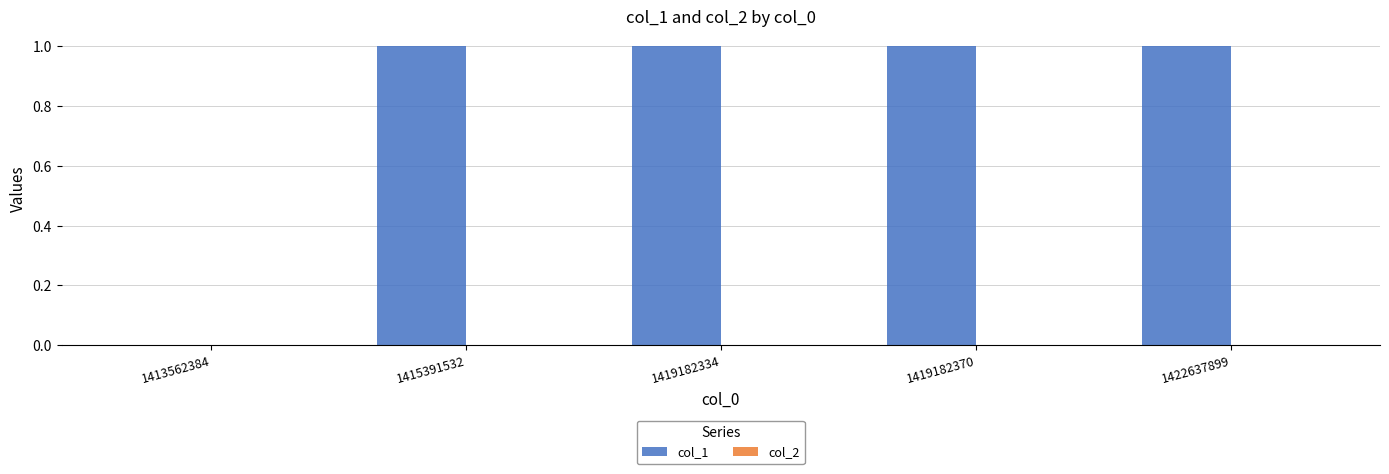

Reading left to right, what are all the values shown in this chart?

1413562384=0	1415391532=1	1419182334=1	1419182370=1	1422637899=1